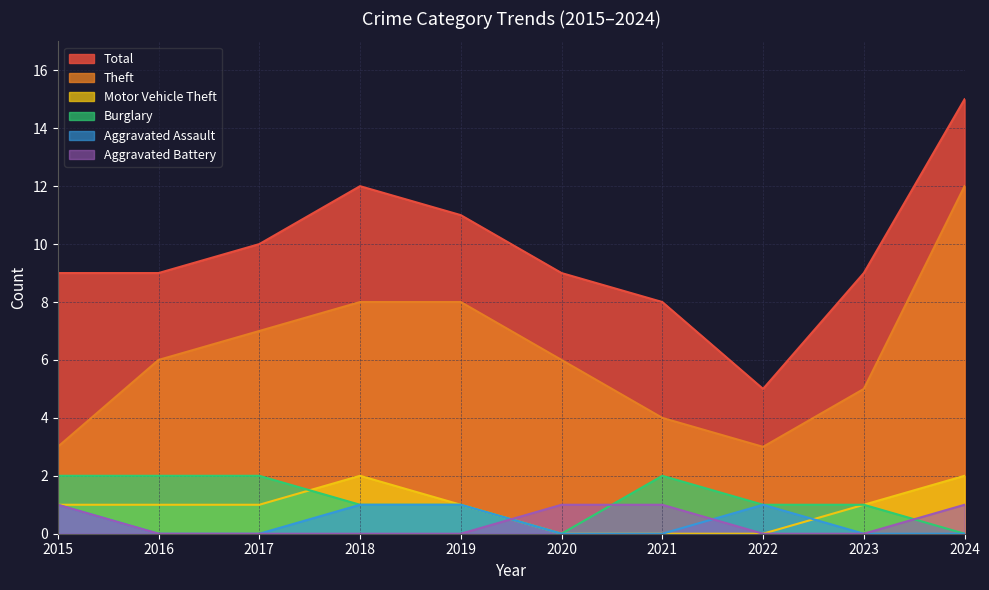

True or false: Motor Vehicle Theft and Total cross at least once.

False